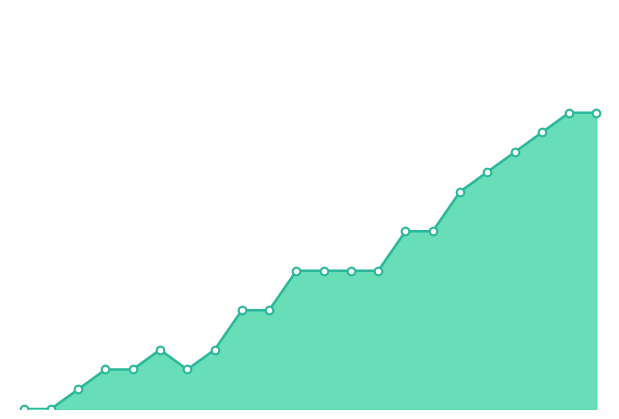

How many lines are shown in the chart?

1